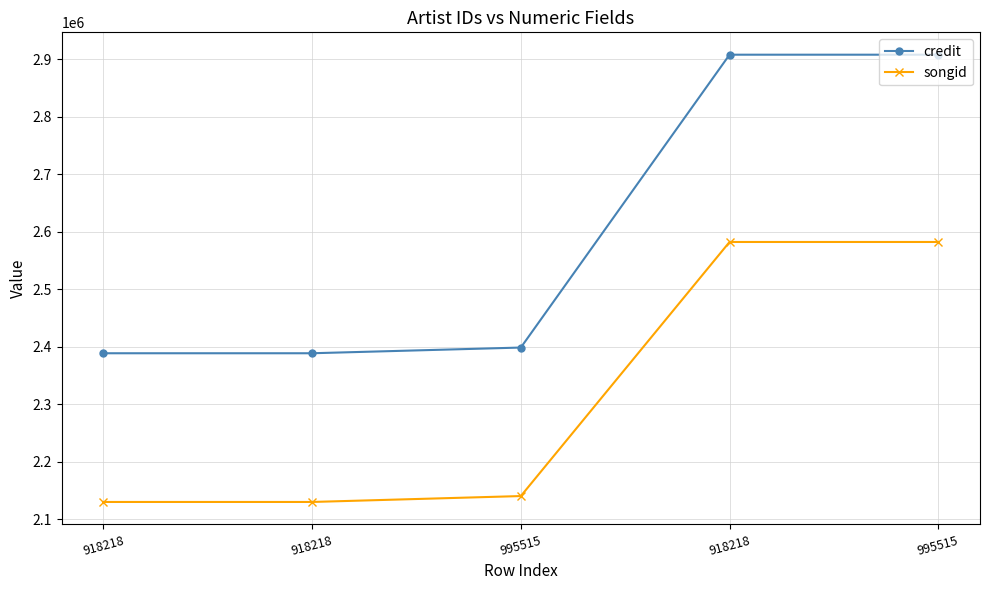

How many lines are shown in the chart?

2